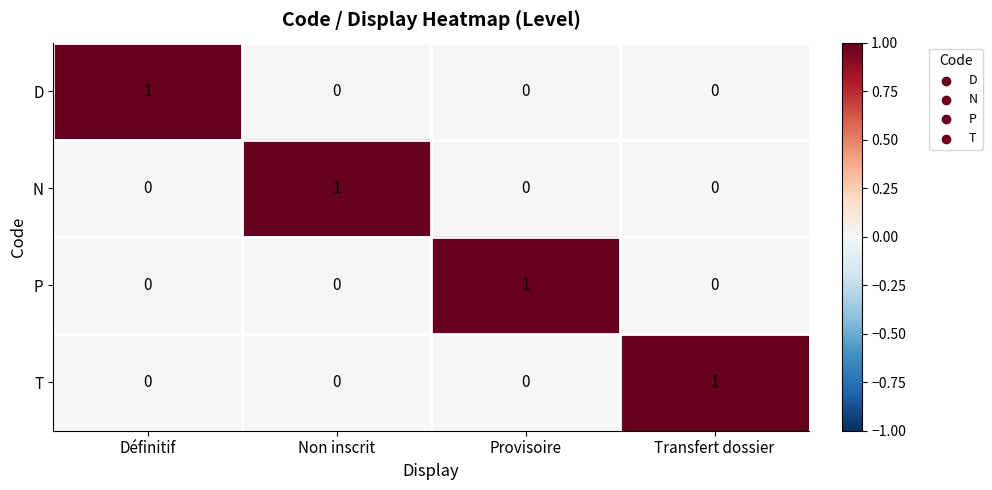

What is the difference between the highest and lowest values at Définitif?

1